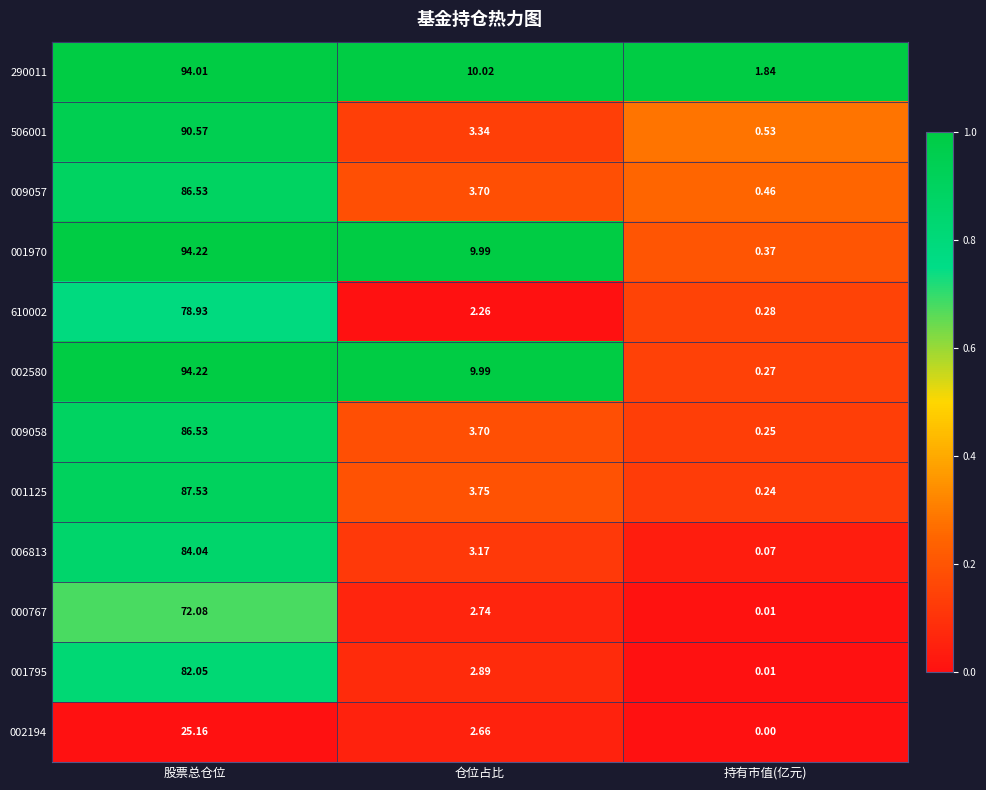

List the labels in order of 002580 value, largest first.

股票总仓位, 仓位占比, 持有市值(亿元)